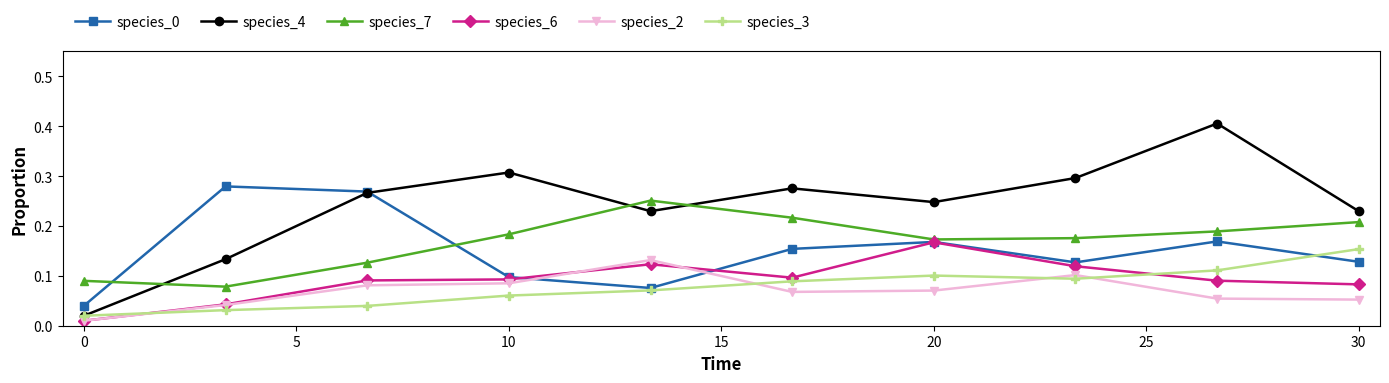

At how many categories does at least one series exceed 0?

10